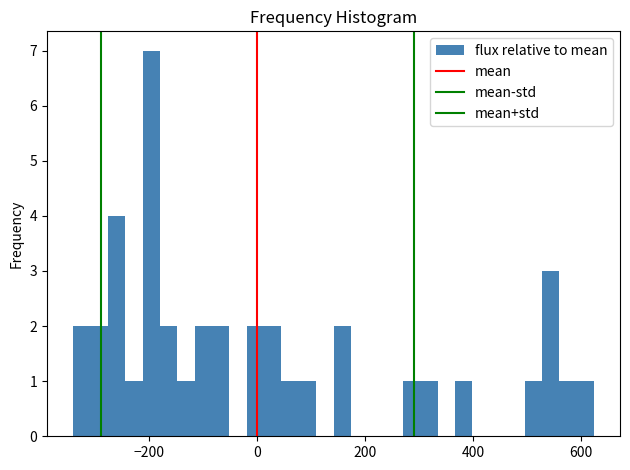

Around what value on the x-axis is the tallest bar? Give the approximate position of its centre, as read against the axis.

-200